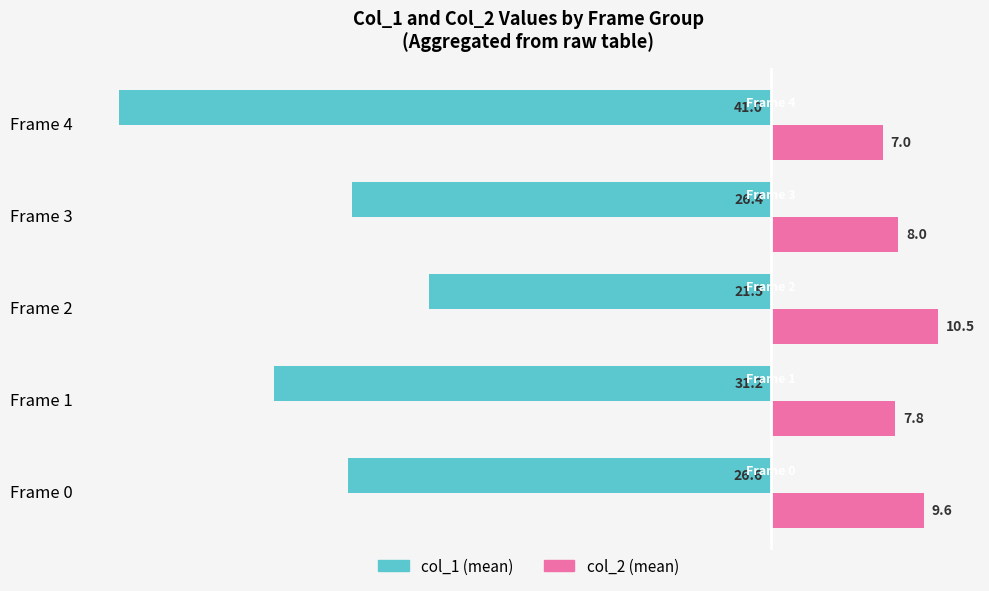

What is the difference between the highest and lowest values at Frame 4?

48.0